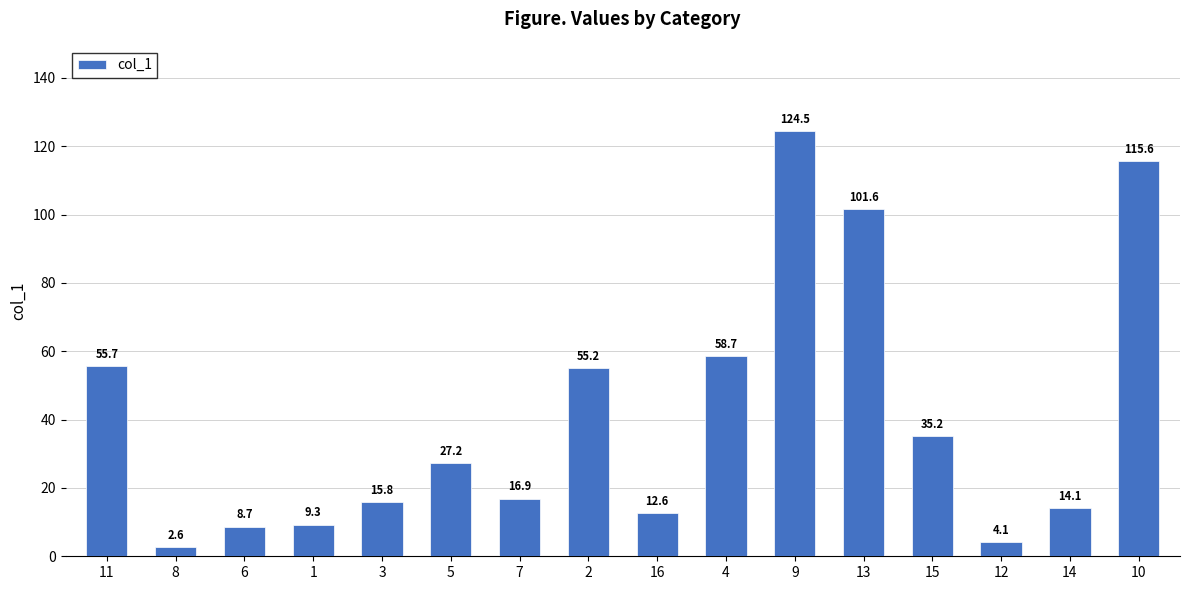

At which category does the chart reach its minimum across all series?

8